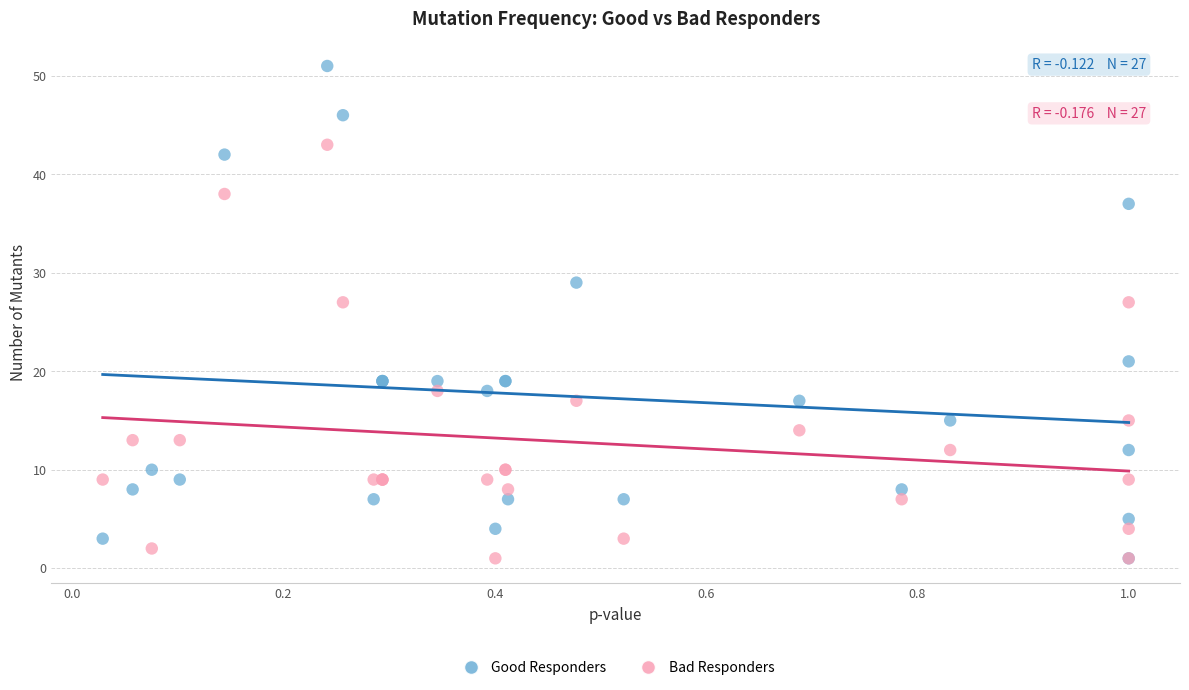

In the Bad Responders series, what Y value is closest to 22?

18